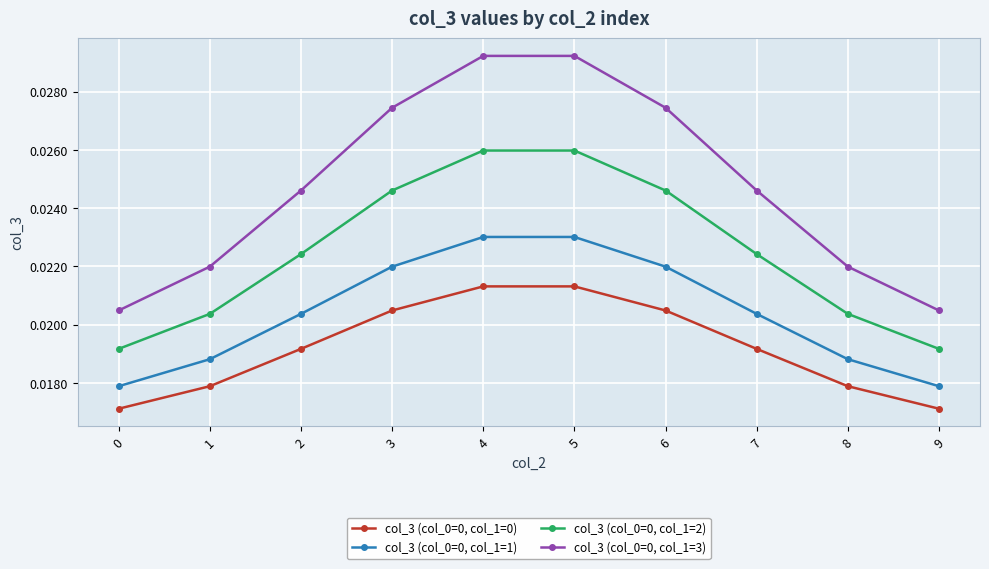

Count the number of categories in the chart.

10